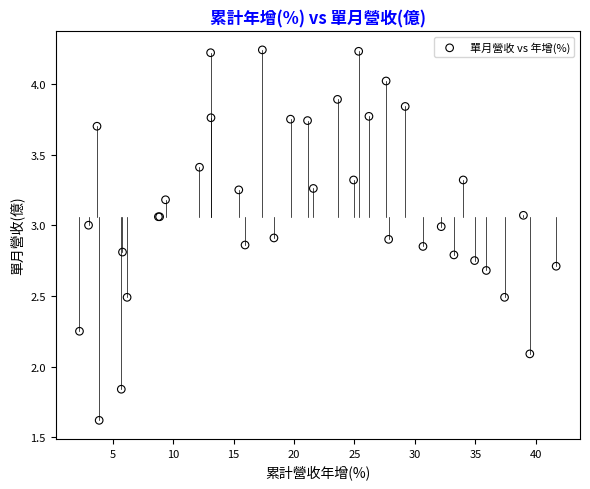

What Y value in the scatter plot is closest to 2?

2.1